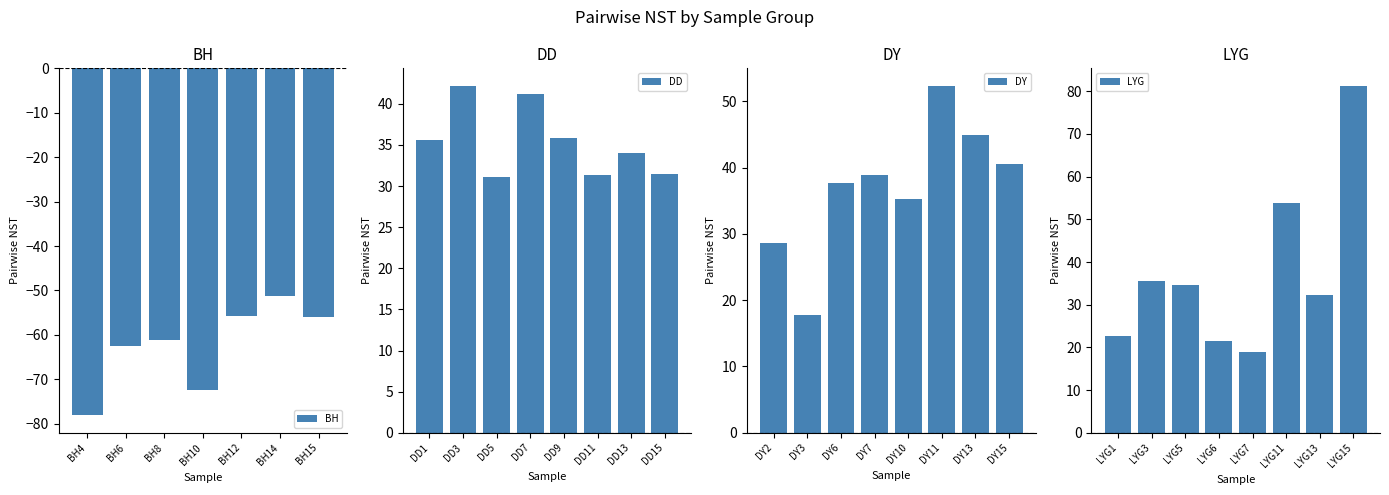

What is the difference between the maximum and second lowest values in the BH series?

21.1